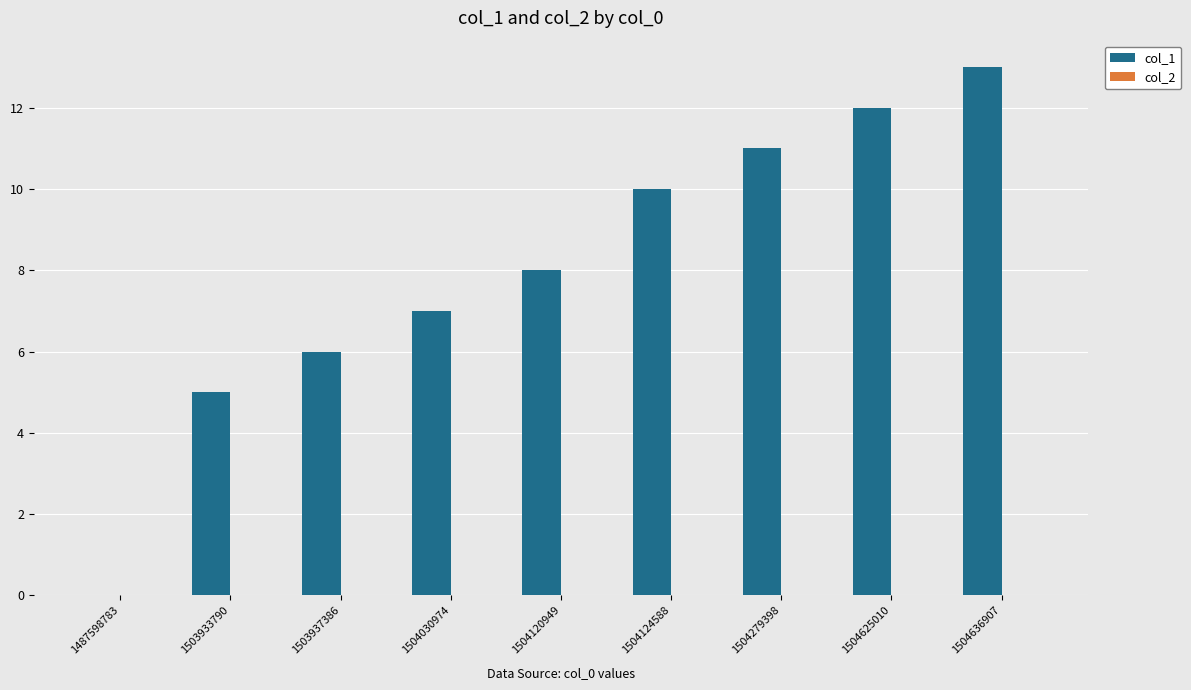

Approximately how many times larger is the value at 1503933790 compared to 1504030974?

0.7